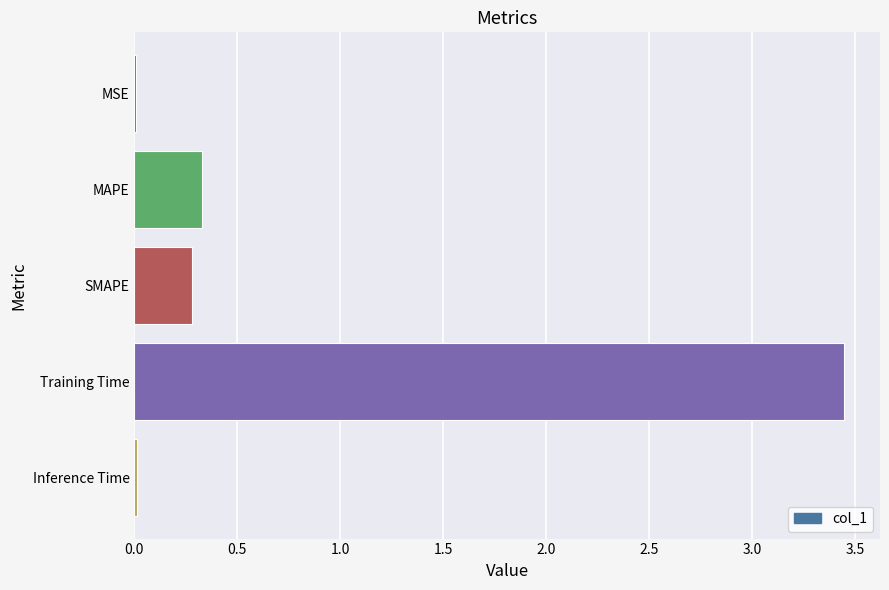

The value at Inference Time is 0.0. True or false?

True